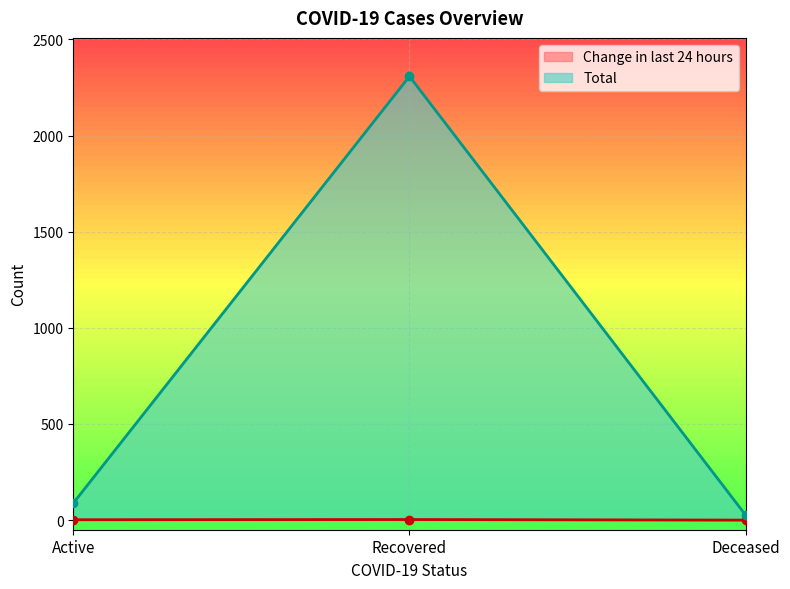

Rank the series by their maximum value, from highest to lowest.

Total, Change in last 24 hours